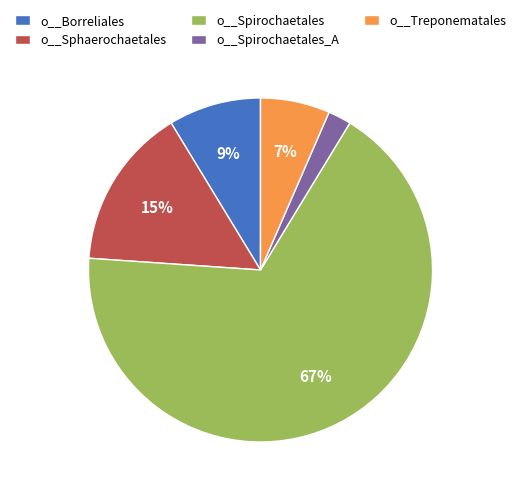

What percentage is the o__Borreliales slice, to the nearest percent?

9%